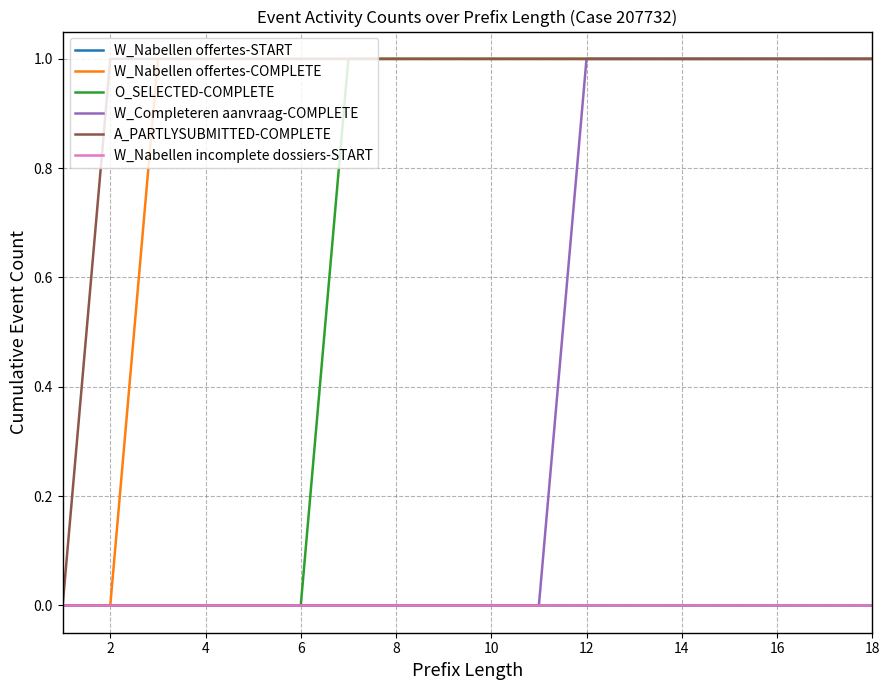

List the series in order of their peak value, lowest first.

W_Nabellen offertes-START, W_Nabellen incomplete dossiers-START, W_Nabellen offertes-COMPLETE, O_SELECTED-COMPLETE, W_Completeren aanvraag-COMPLETE, A_PARTLYSUBMITTED-COMPLETE